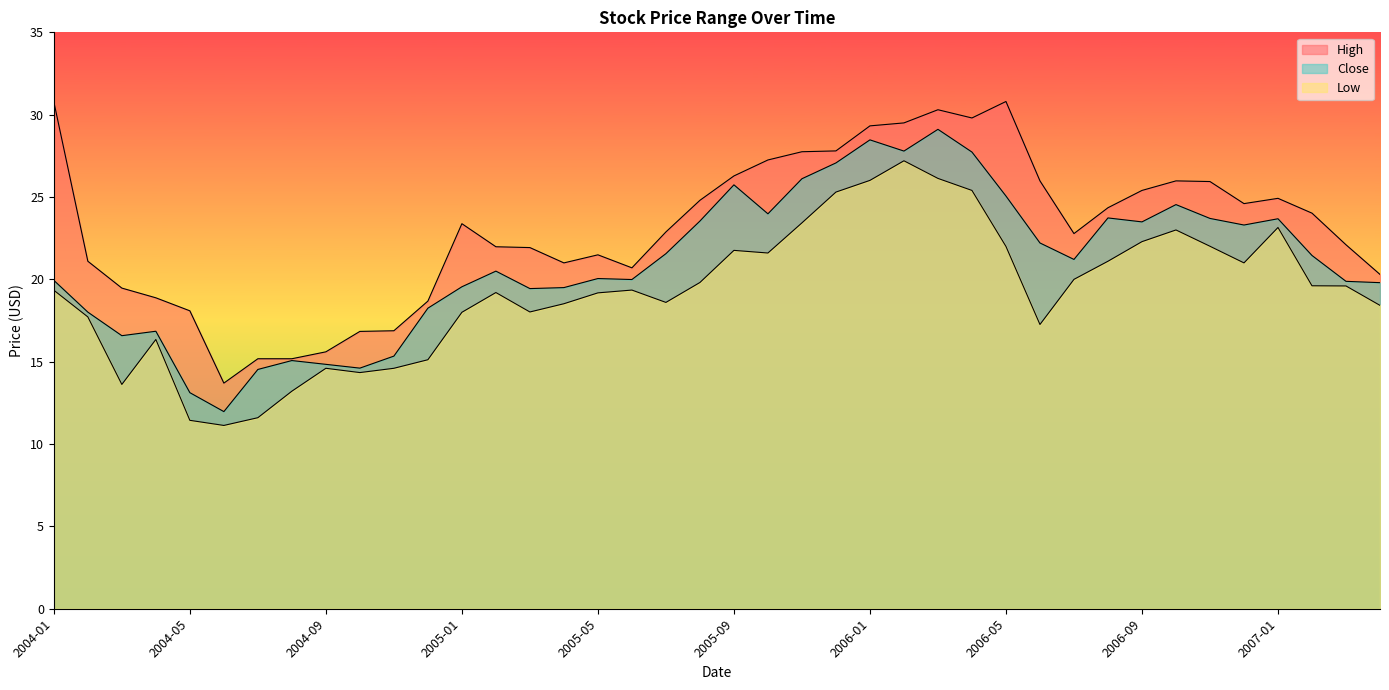

Is the value of Low at 2004-05 greater than the value of Close at 2005-03?

No